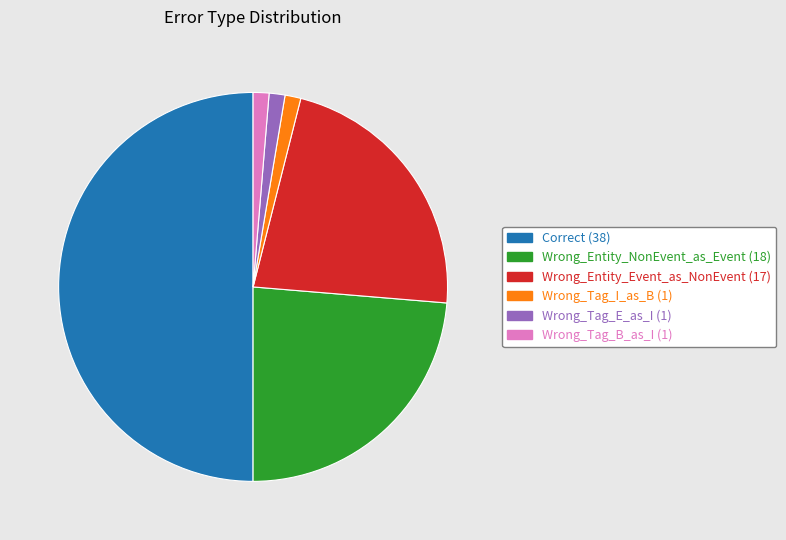

Which category has the biggest portion of the pie?

Correct